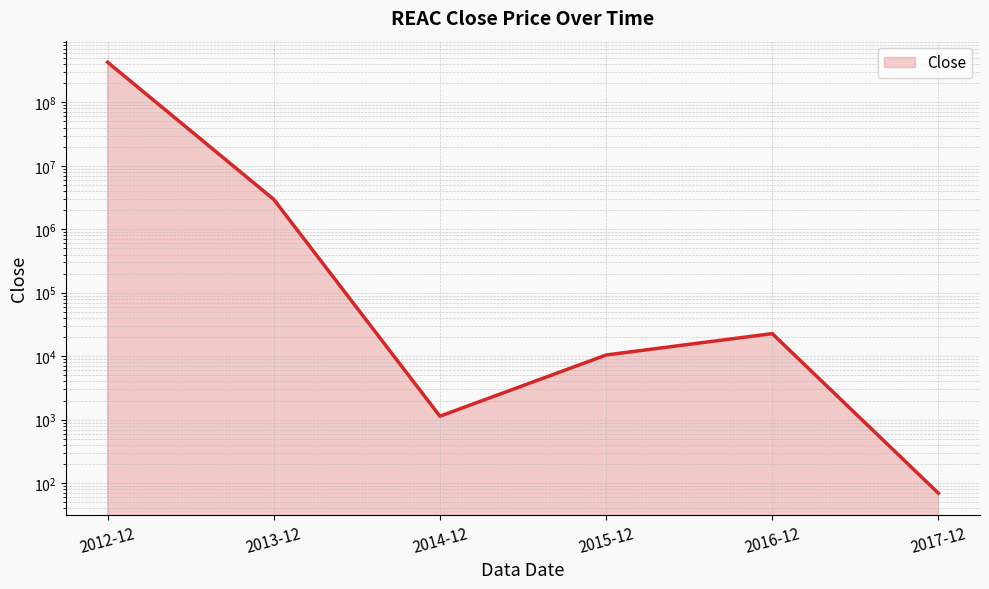

What is the change in value from 2013-12 to 2016-12?

-2929680.0